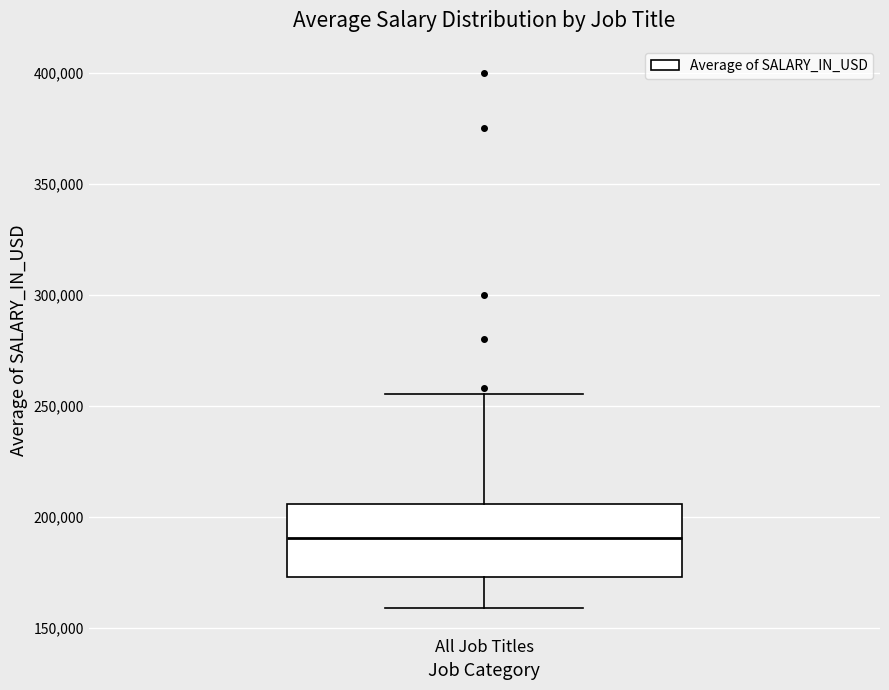

Read this box plot against the y-axis: the position of the median line, the range covered by the box, and the ends of both whiskers. The values are not printed on the chart, so give them approximately, as read against the axis.

median 190000, box 175000 to 205000, whiskers 160000 to 255000